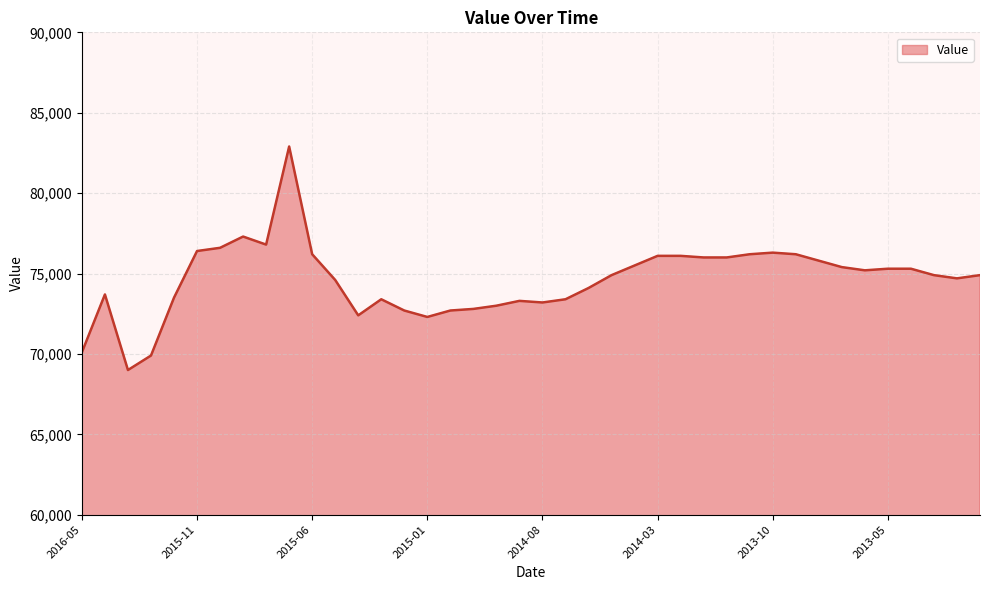

What is the difference between the maximum and minimum values?

13900